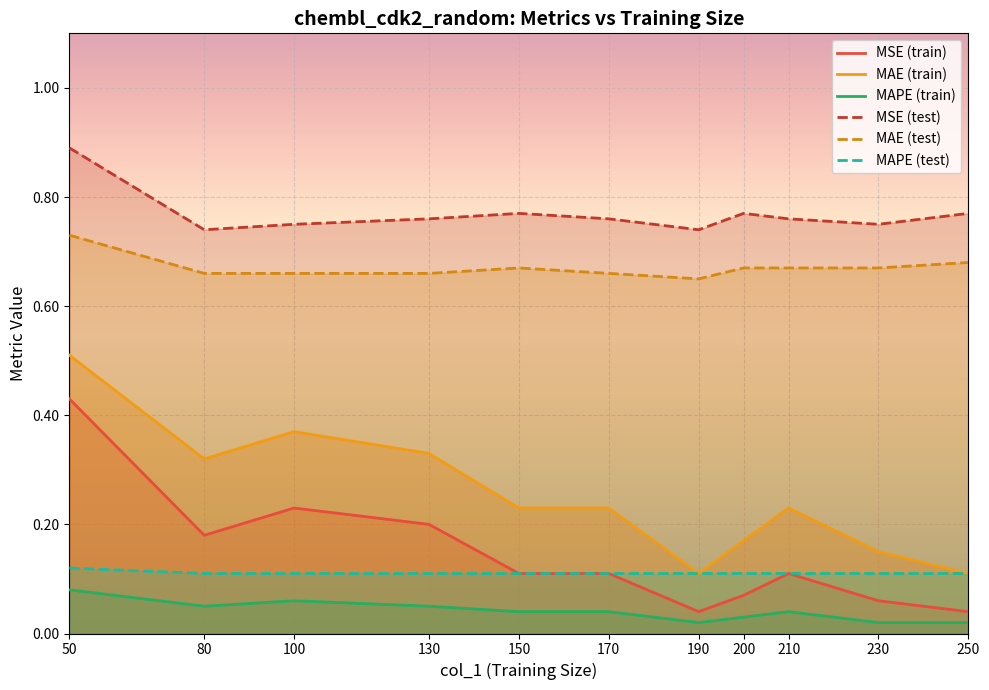

What is the value of the MAE (test) point at the 5th from the left?

0.7